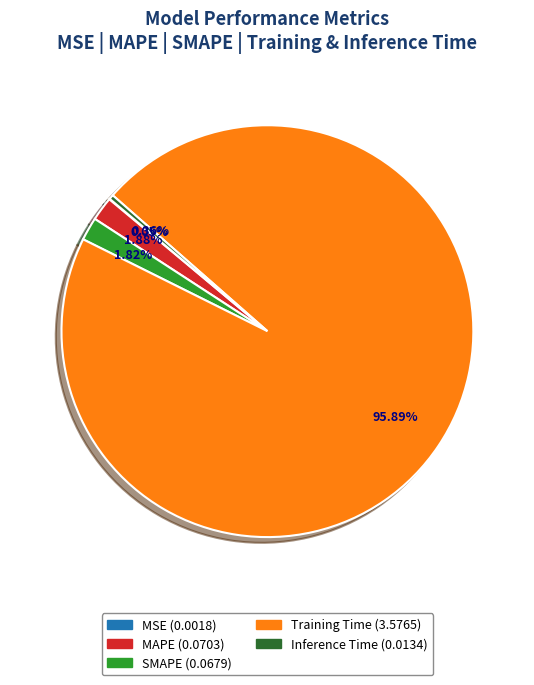

To the nearest percent, what is the combined percentage of Inference Time and MAPE?

2%